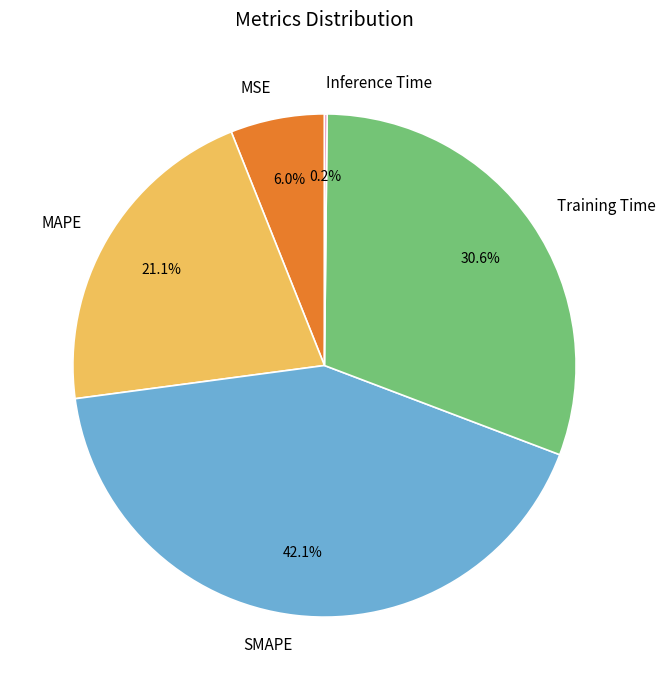

Approximately how many times larger is the value at MAPE compared to Training Time?

0.7